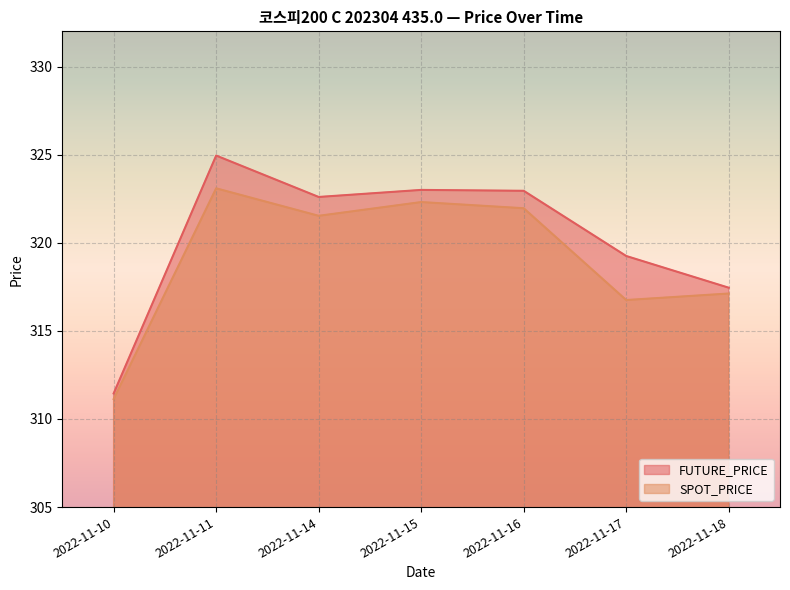

How many interior local peaks does the SPOT_PRICE series have?

2